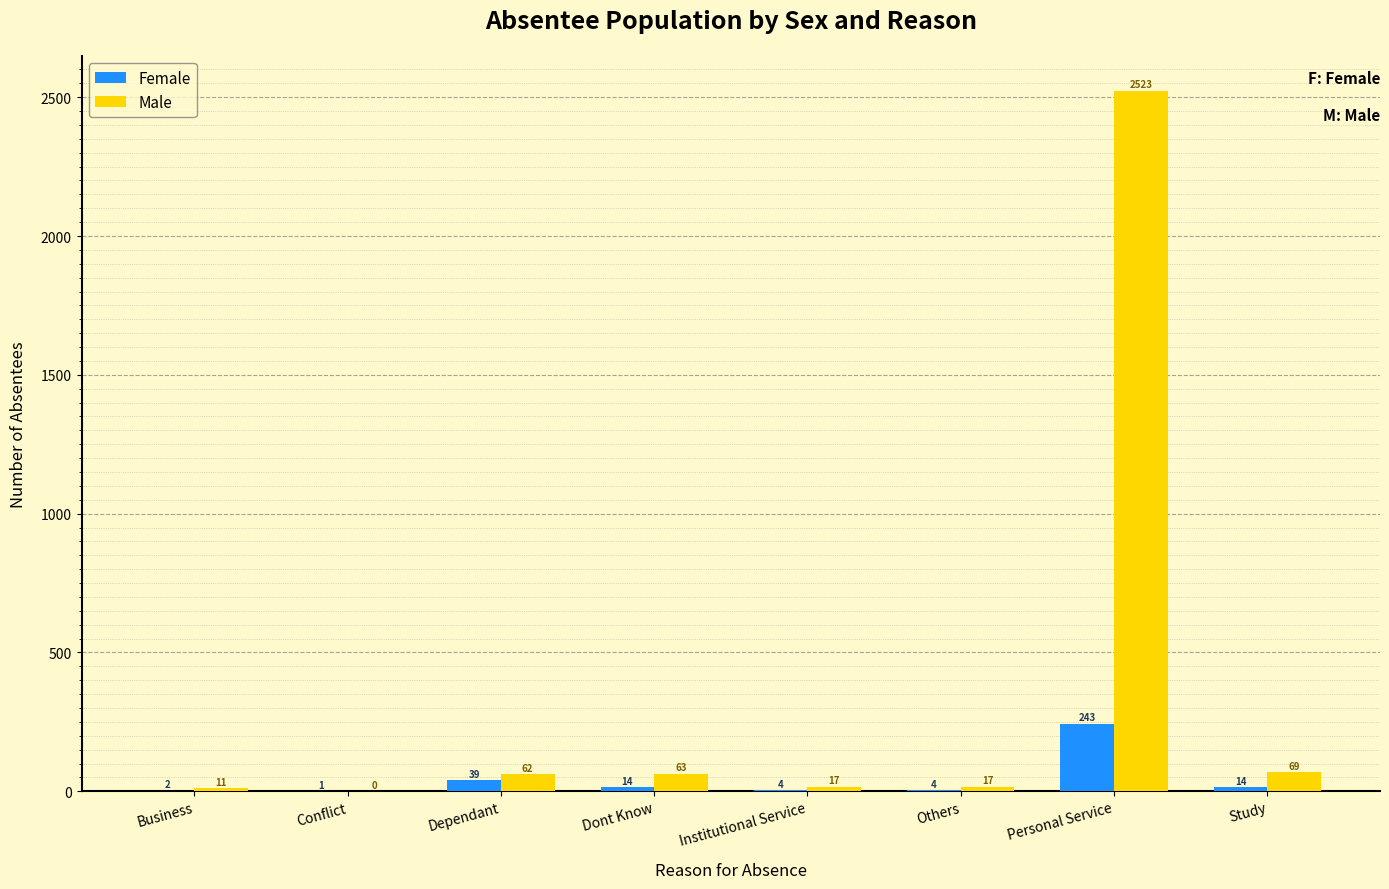

Reading left to right, what are all the values shown in this chart?

Female: Business=2	Conflict=1	Dependant=39	Dont Know=14	Institutional Service=4	Others=4	Personal Service=243	Study=14
Male: Business=11	Conflict=0	Dependant=62	Dont Know=63	Institutional Service=17	Others=17	Personal Service=2523	Study=69